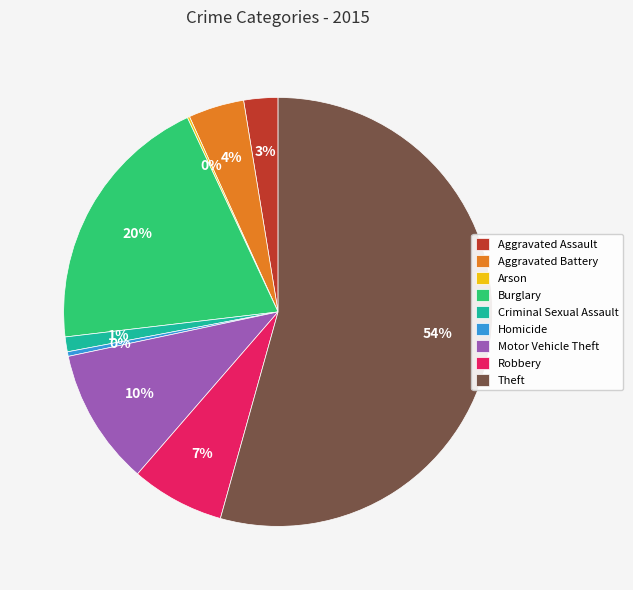

Is it true that Motor Vehicle Theft is 10% of the pie?

True